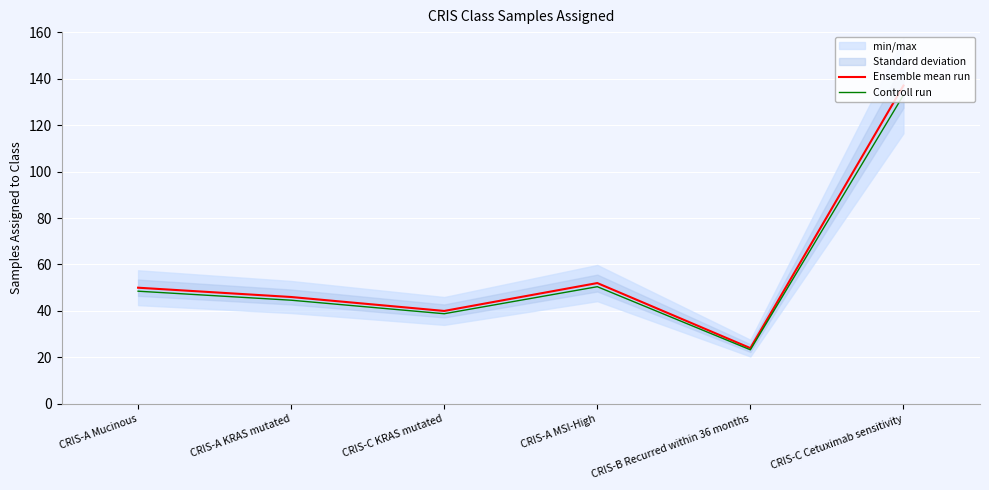

At CRIS-A KRAS mutated, list the series in order from smallest to largest.

Controll run, Ensemble mean run